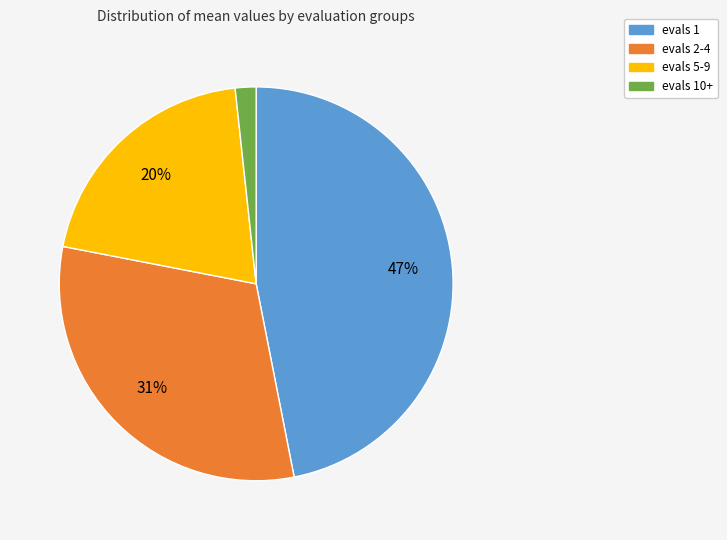

To the nearest percent, what percentage of the pie is evals 2-4?

31%